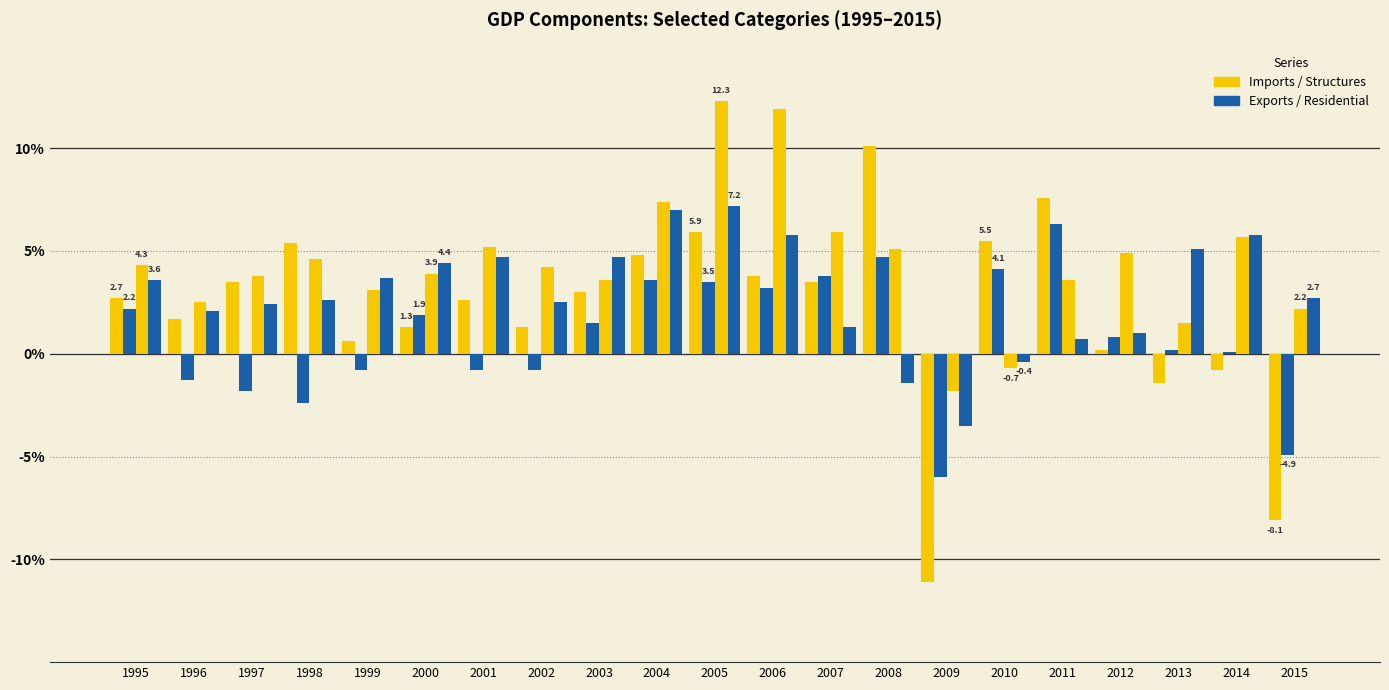

How many groups of bars are there?

21